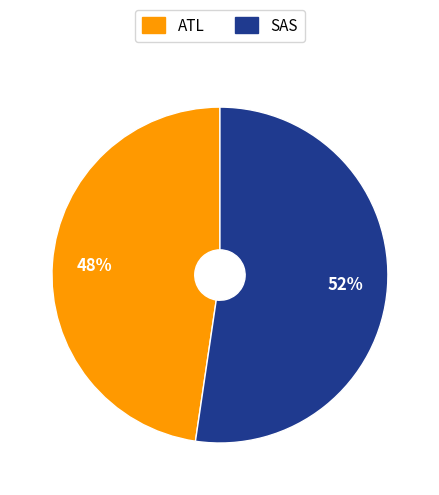

Which has a higher value, ATL or SAS?

SAS